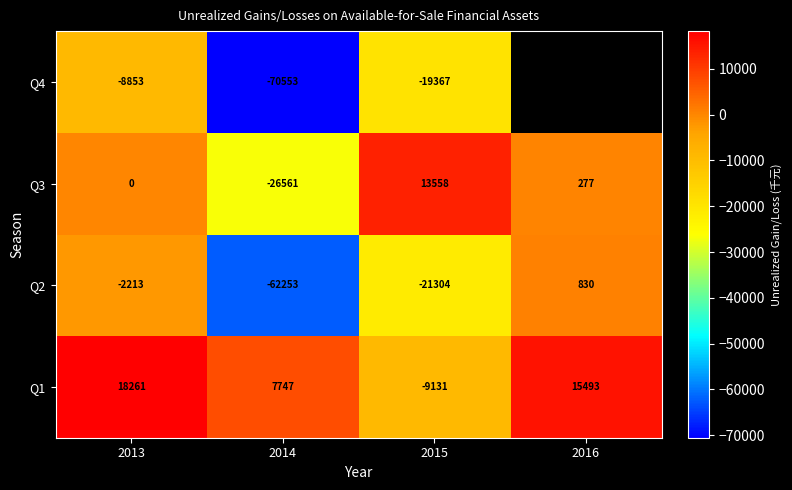

What is the difference between the highest and lowest values at 2016?

15216.0